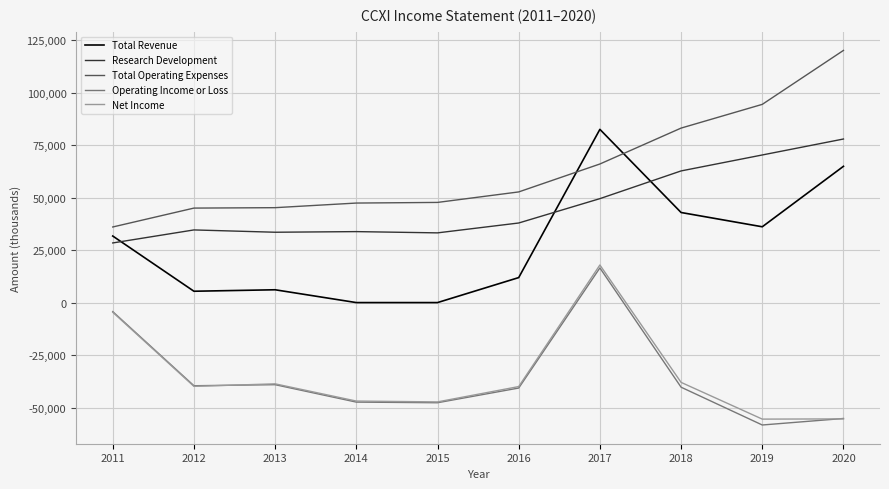

The Research Development series shows 27548 at 2019. True or false?

False